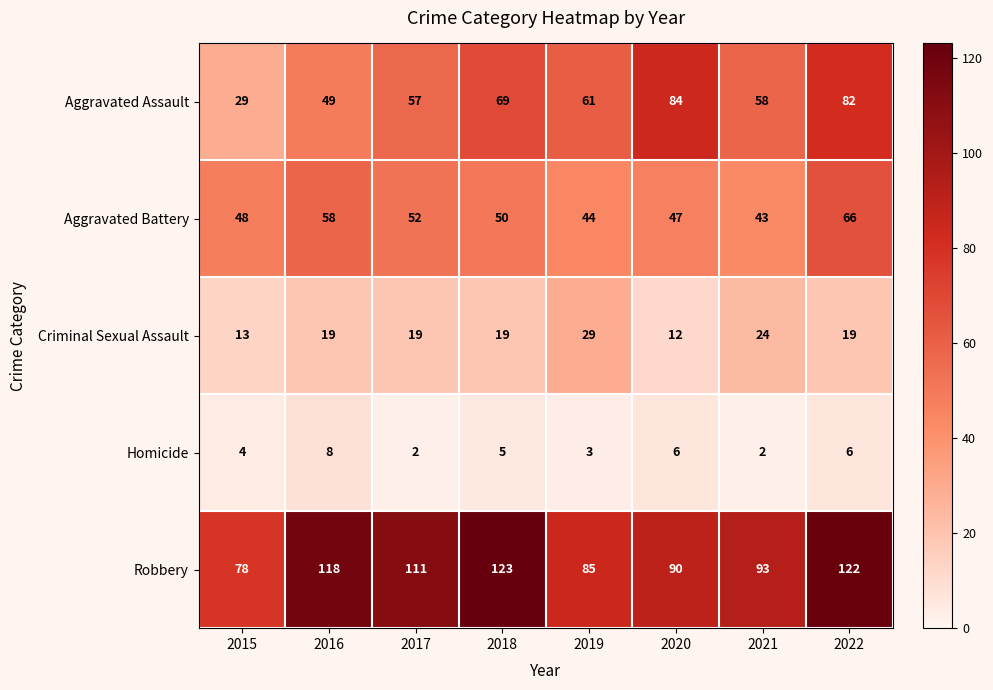

At which label does Homicide first exceed 5?

2016